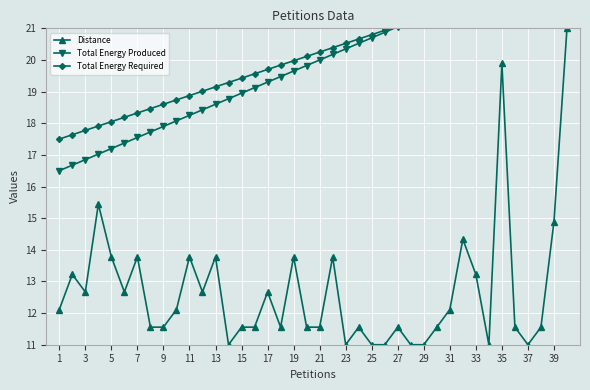

What is the difference between the second highest and second lowest values in the Total Energy Produced series?

6.5